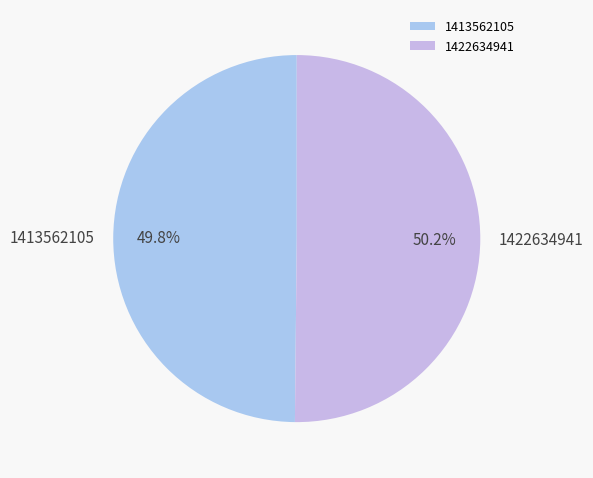

To the nearest percent, what portion does 1413562105 represent?

50%